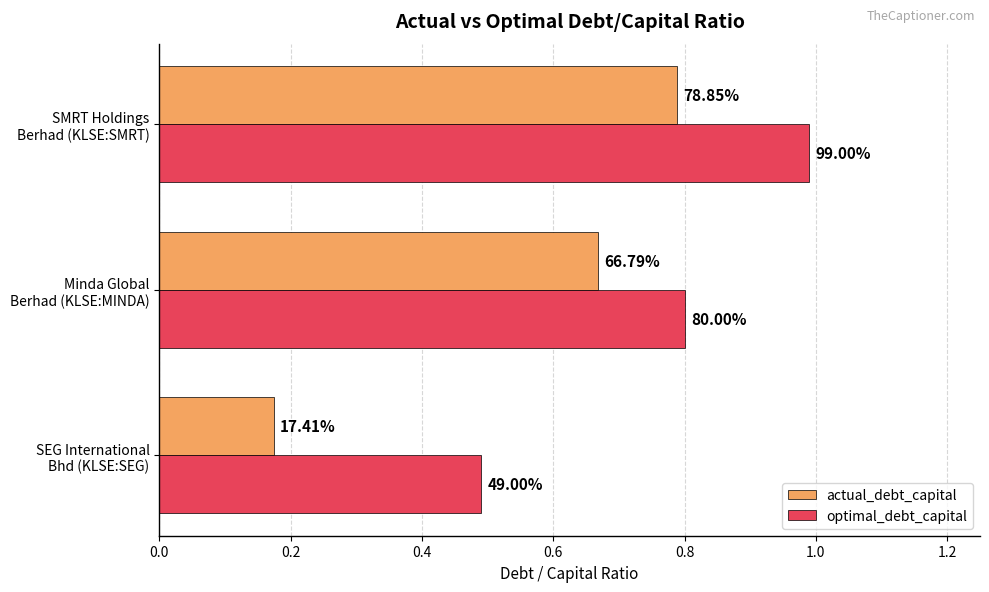

Reading left to right, transcribe all the data shown in this chart.

actual_debt_capital: 0.2	0.7	0.8
optimal_debt_capital: 0.5	0.8	1.0